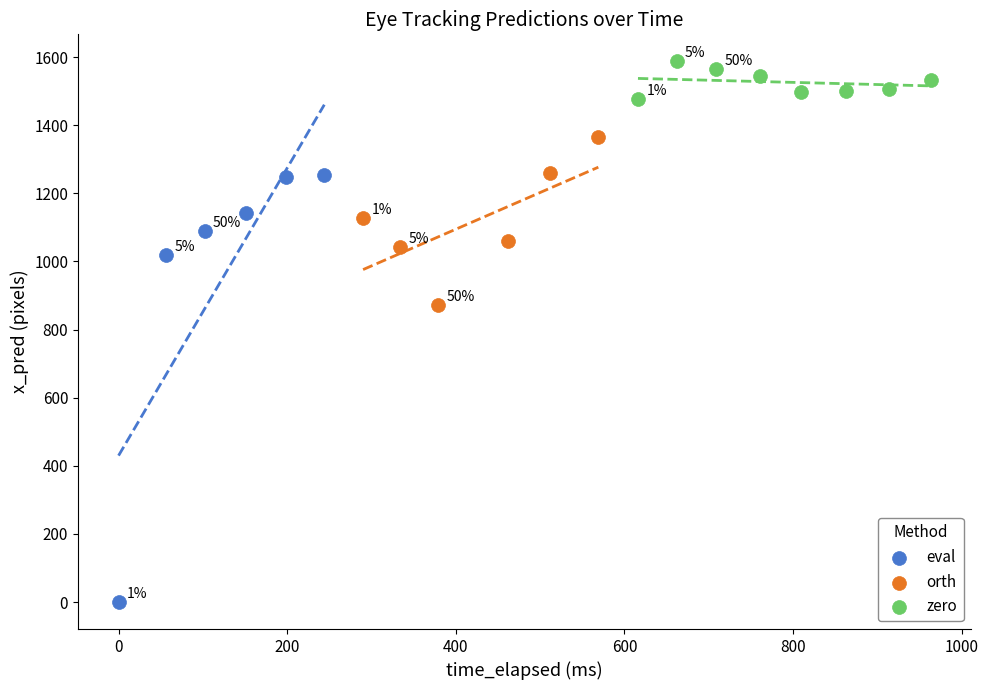

Which series has the largest Y range (max minus min)?

eval